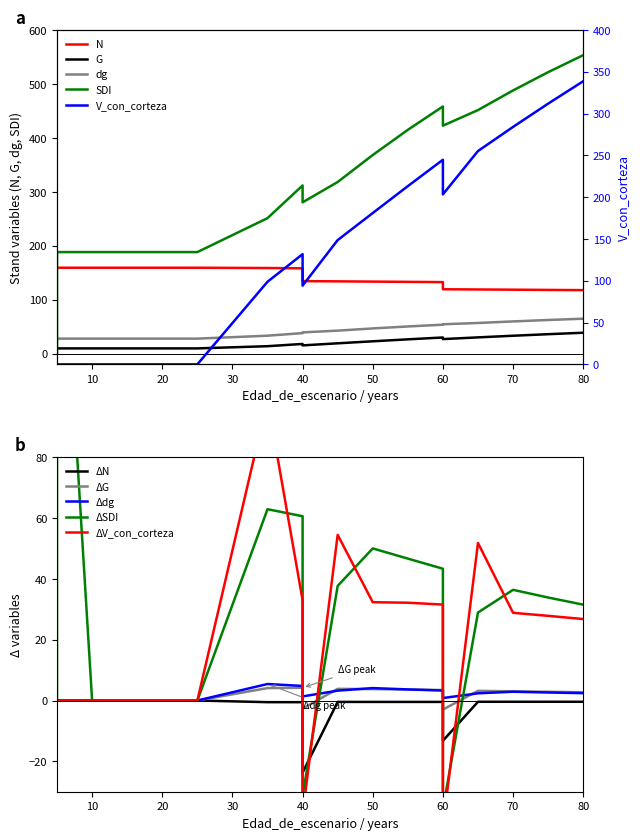

What is the average value of the SDI series?

314.1